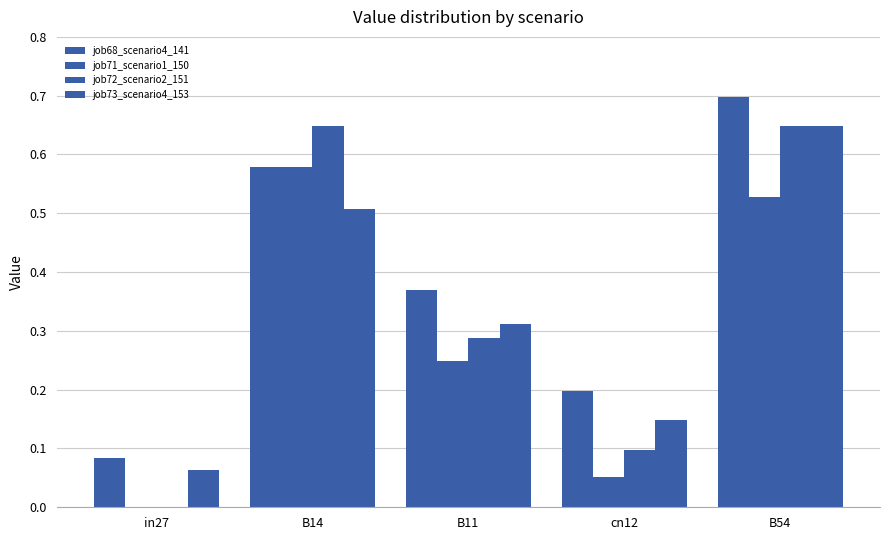

How many series are shown in this chart?

4